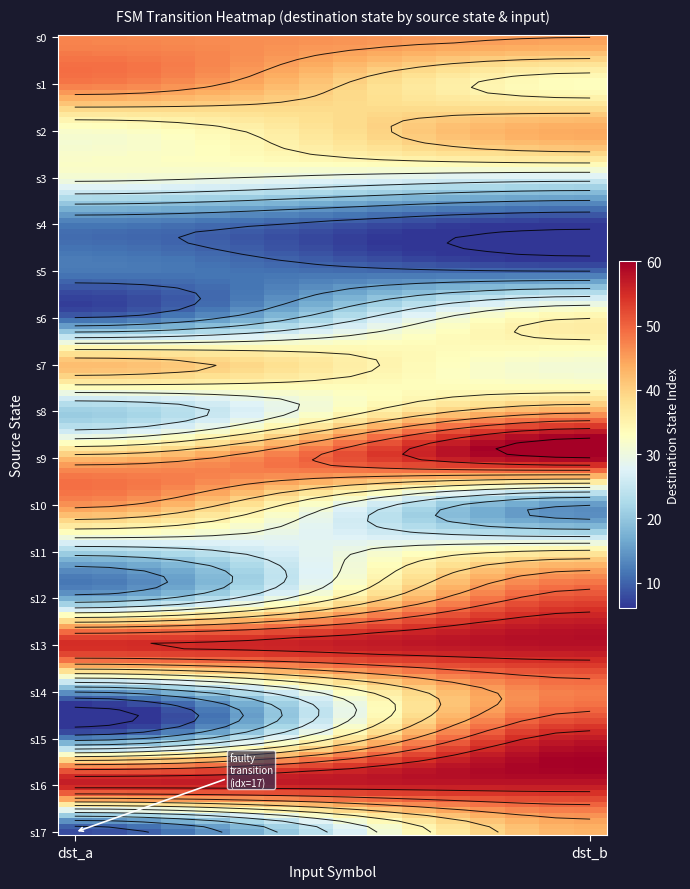

What is the sum of the 2 values at 0 and 8?

32